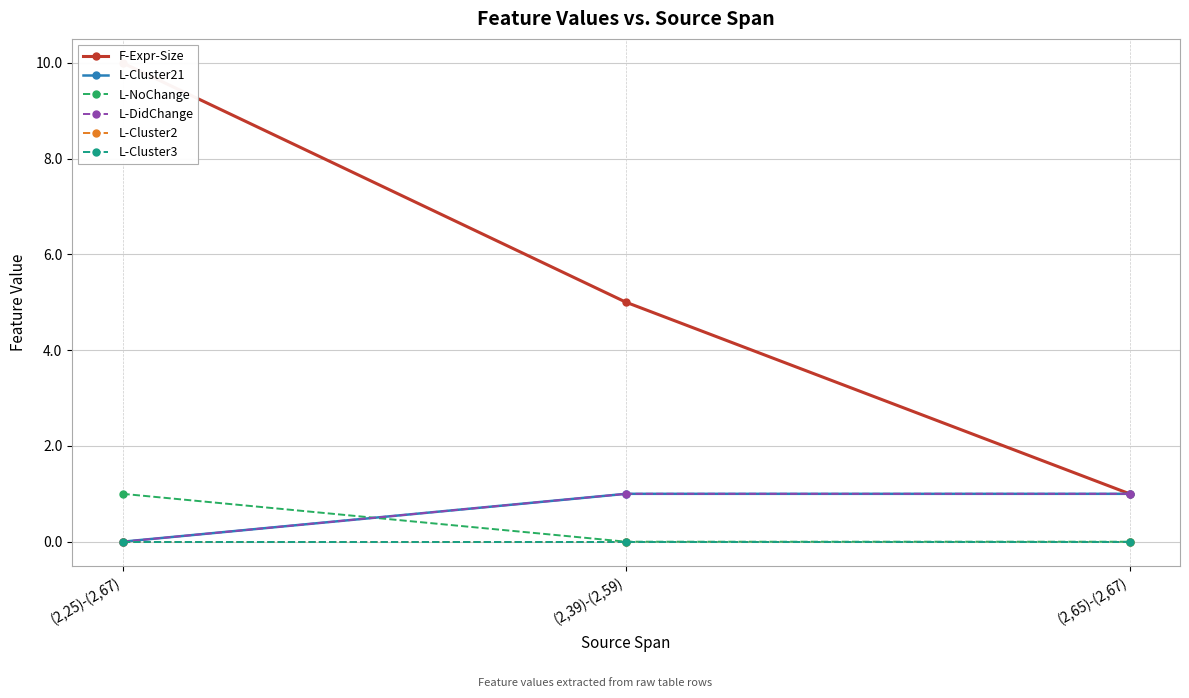

Rank the categories by L-Cluster2 value from lowest to highest.

(2,25)-(2,67), (2,39)-(2,59), (2,65)-(2,67)